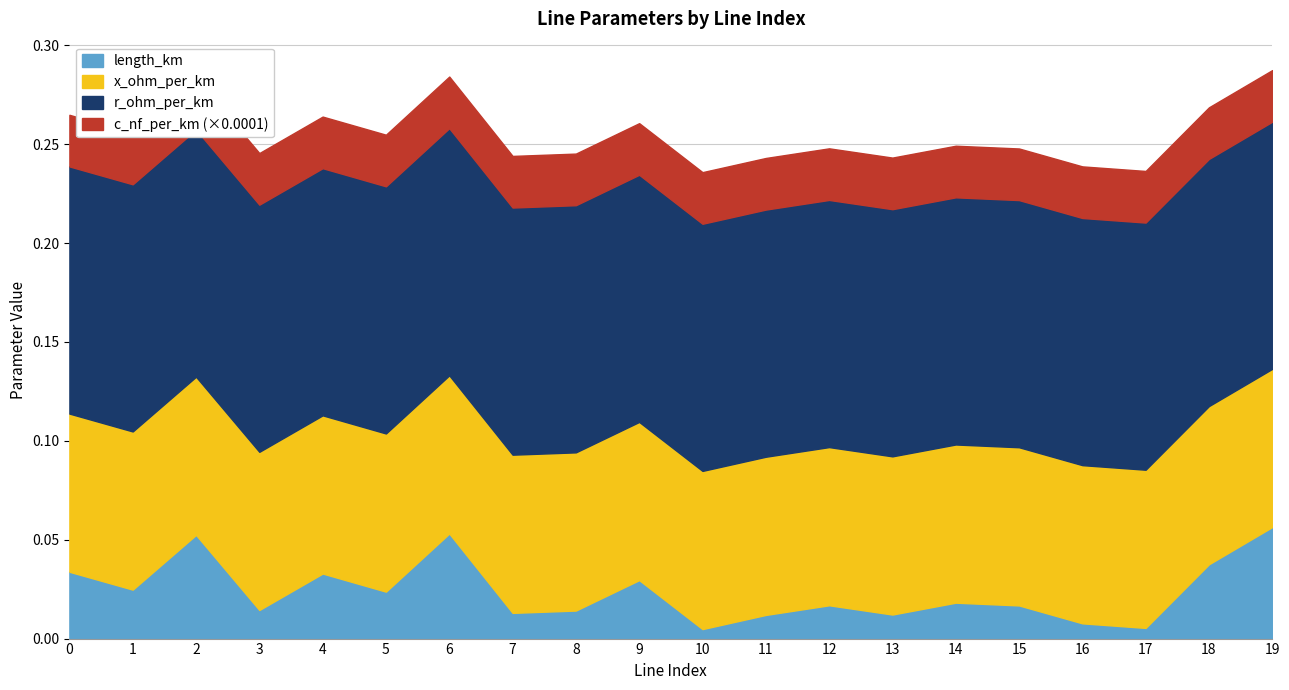

At which label does length_km reach its minimum?

10